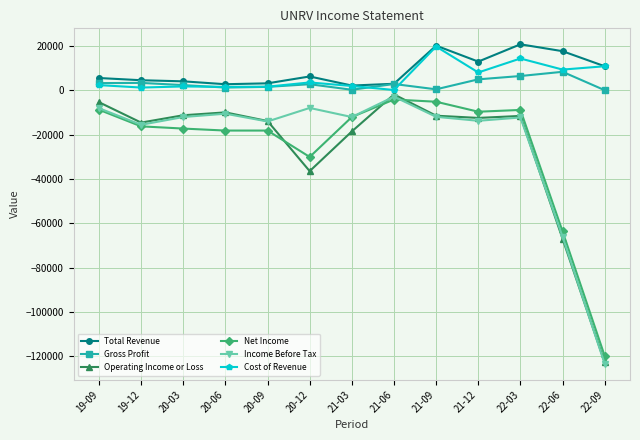

What is the label of the 7th point from the right?

21-03